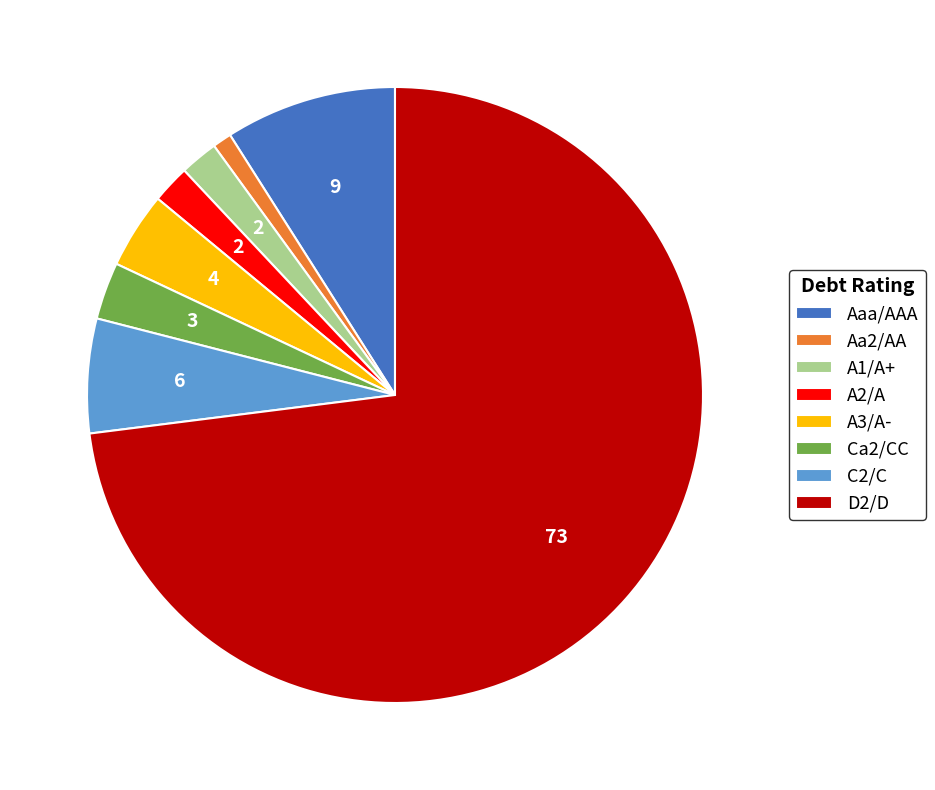

Between C2/C and Aa2/AA, which is larger?

C2/C